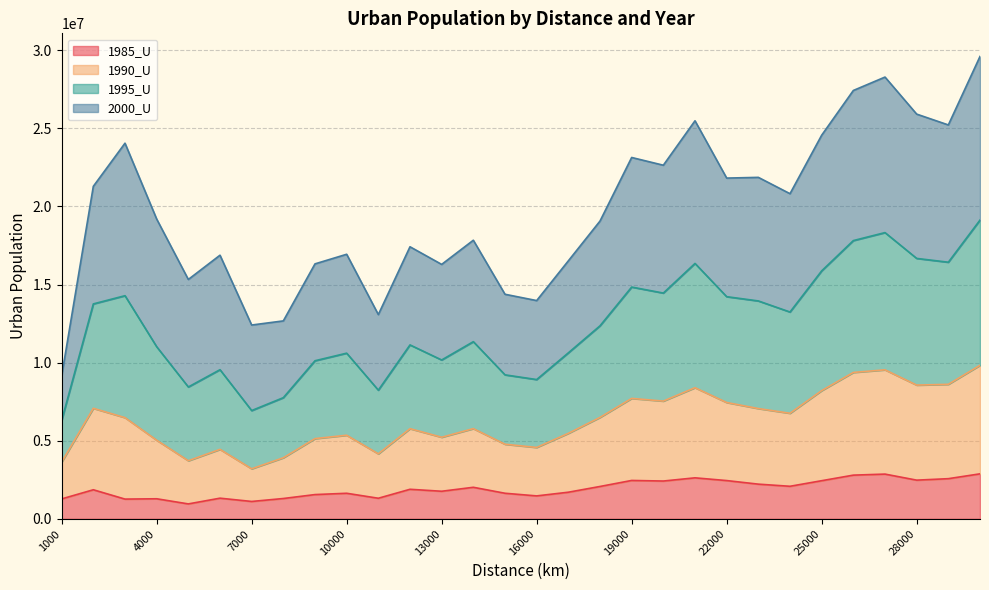

Does the chart display data point markers on the line(s)?

No